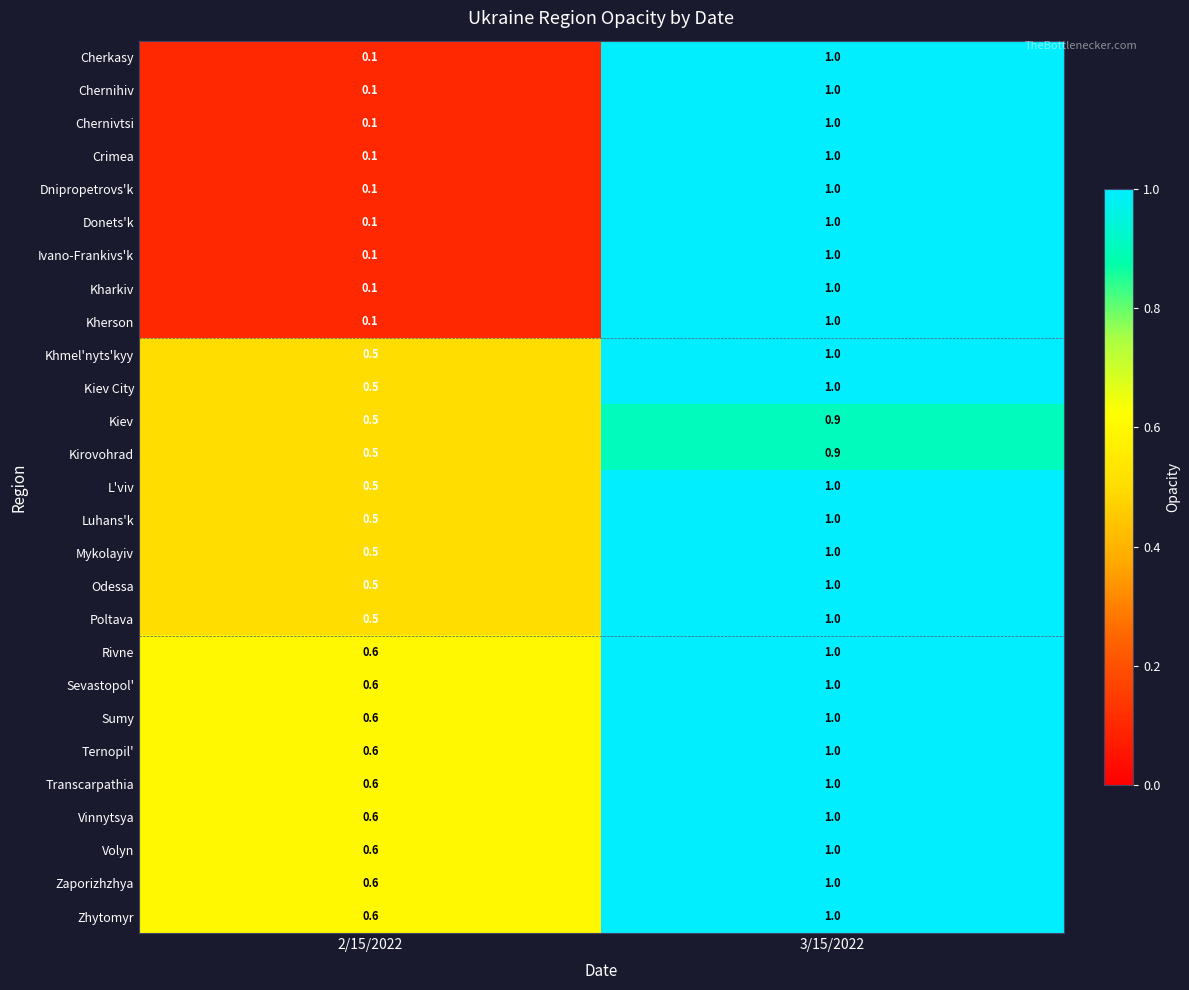

What is the total value across all series at 3/15/2022?

26.8